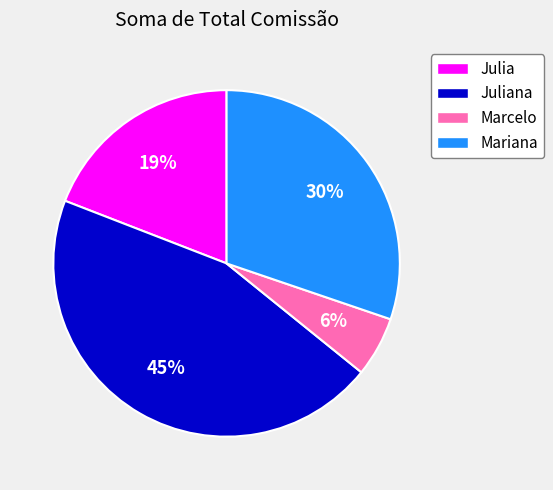

To the nearest percent, what portion does Mariana represent?

30%